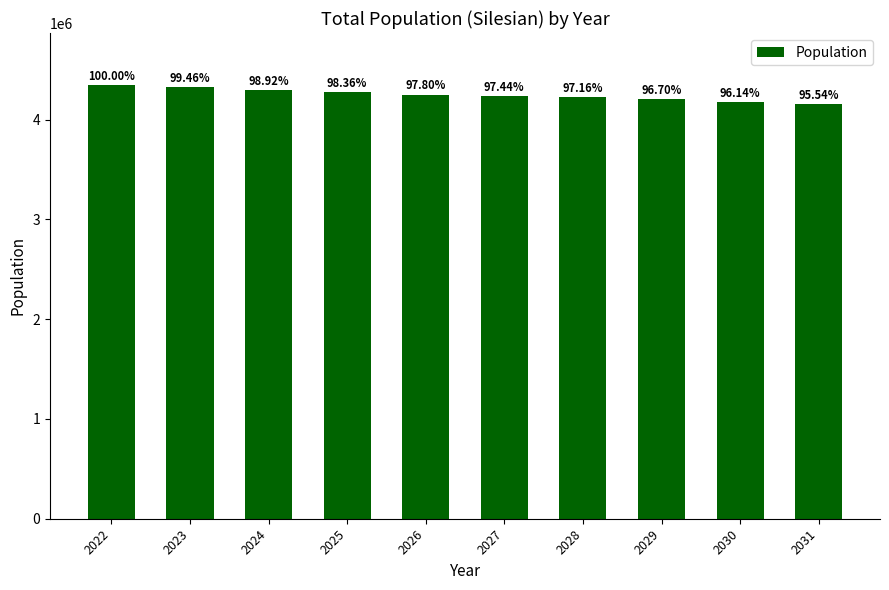

Which label corresponds to the largest value in the chart?

2022